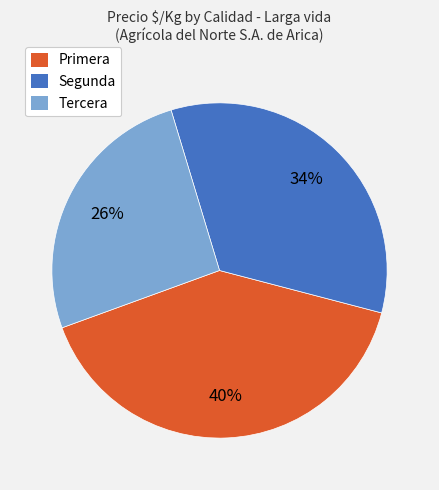

Is the sum of Tercera and Segunda greater than half?

Yes